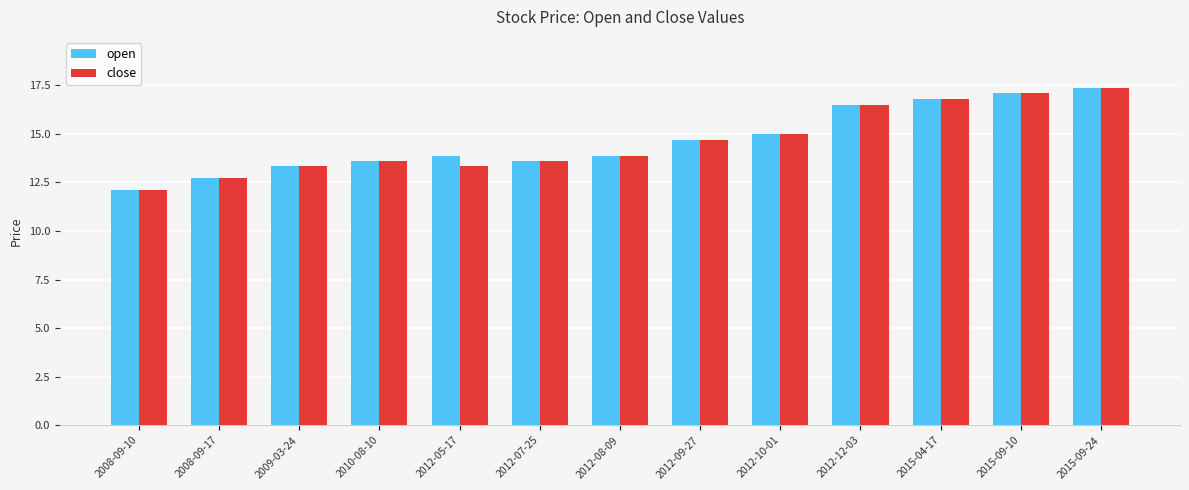

At which label does close first exceed 13?

2009-03-24